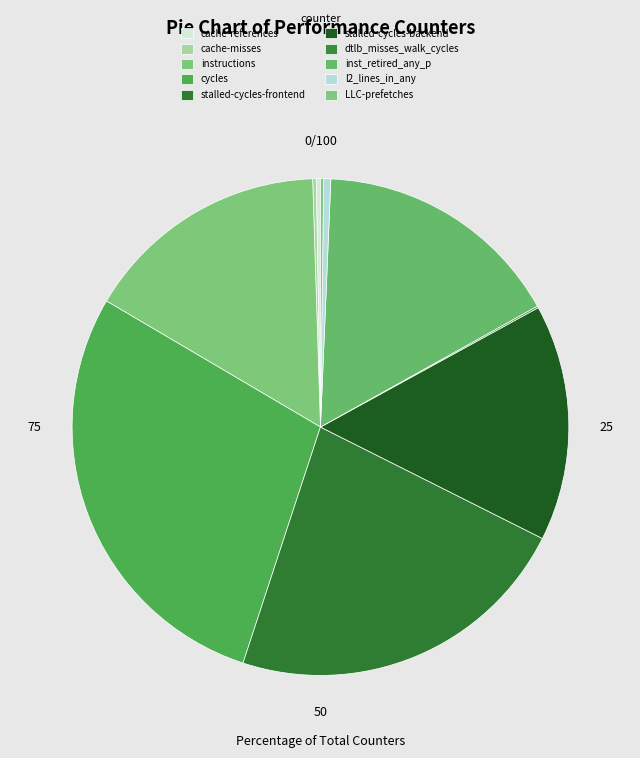

Which slice is the largest?

cycles